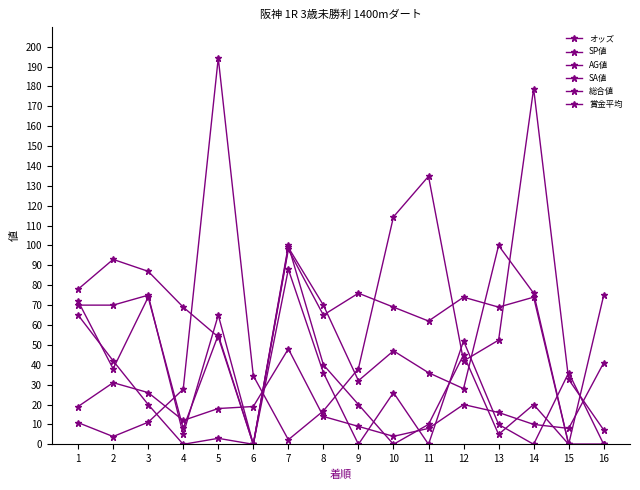

True or false: オッズ has a value of 16.8 at 8.

True